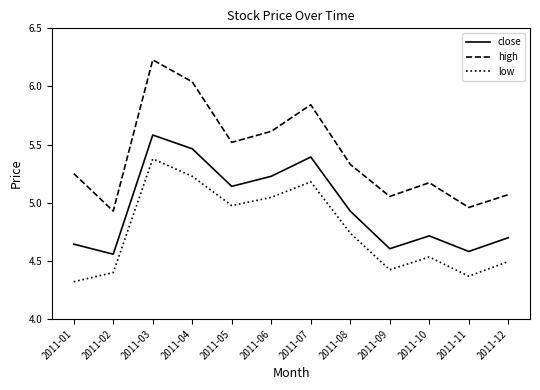

What is the approximate value of high at 2011-06?

5.6